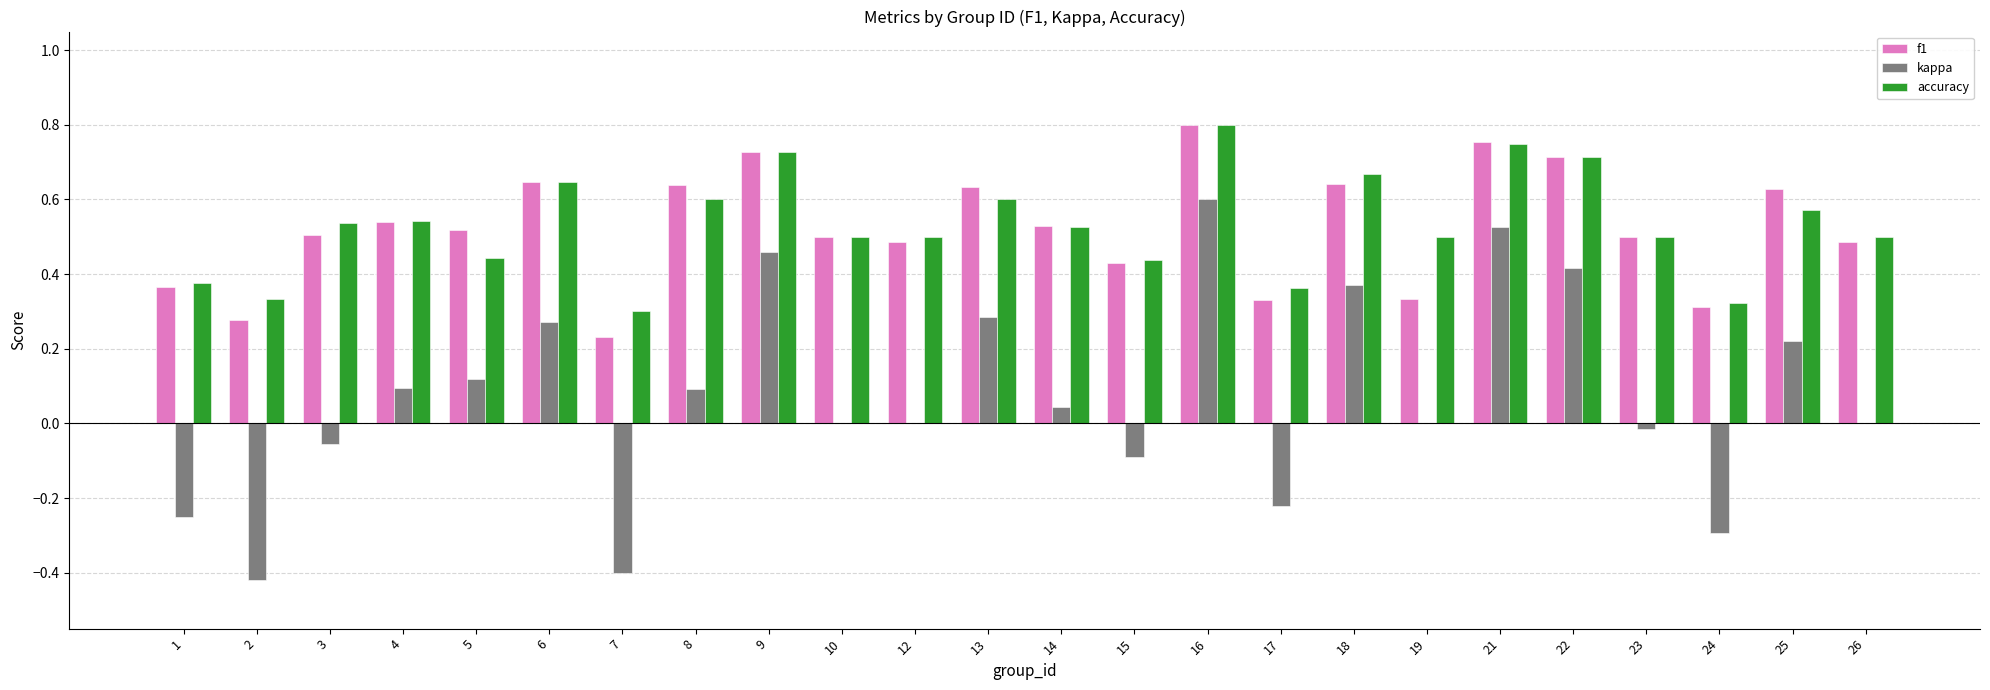

Between 3 and 18, which series saw the biggest shift?

kappa